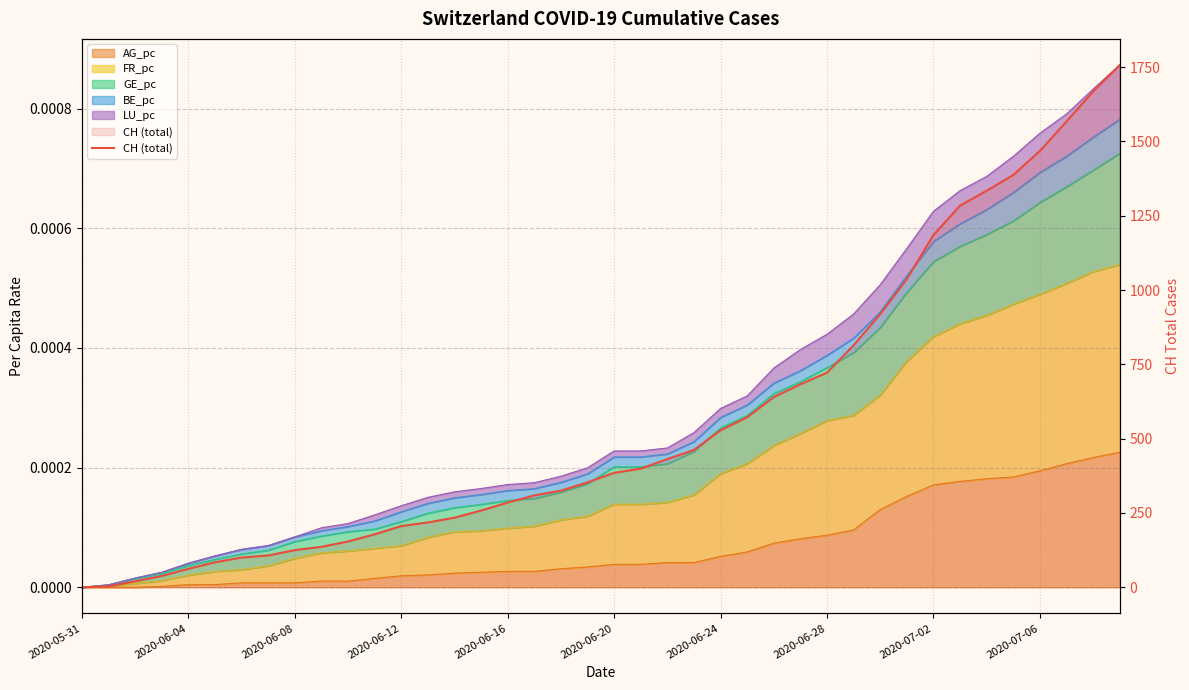

Is it true that the value at 33 is 425?

False